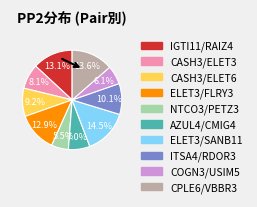

To the nearest percent, what is the difference between the largest and smallest slice percentages?

9%